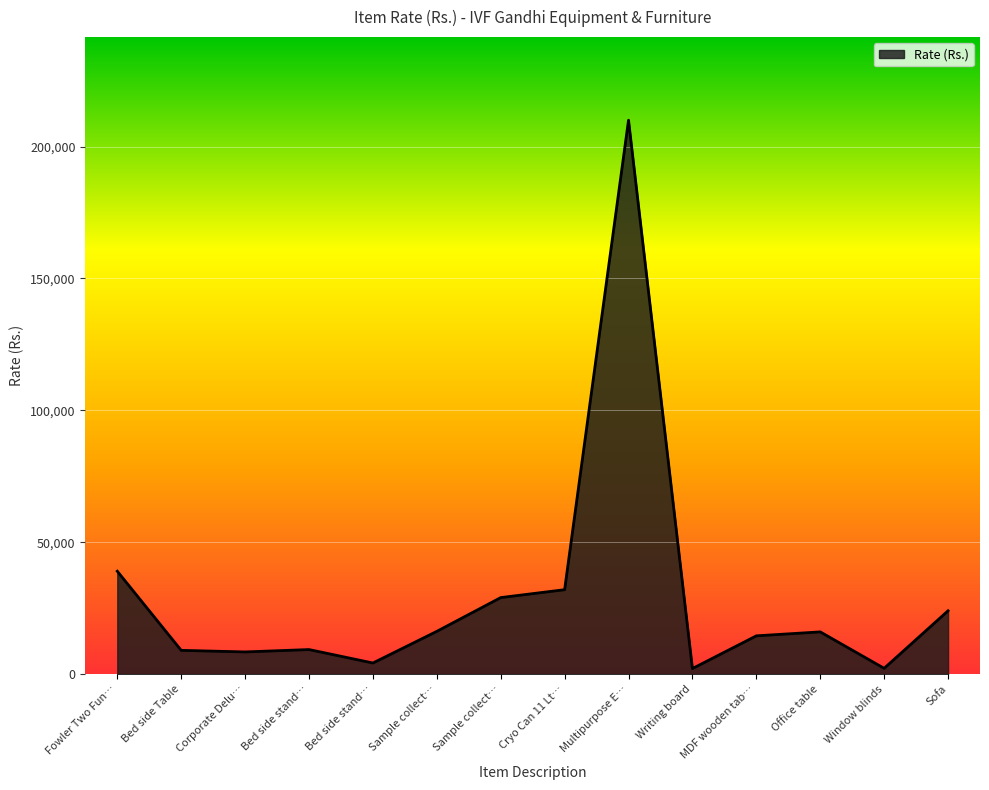

The chart shows a value of 2100 at Writing board. True or false?

True